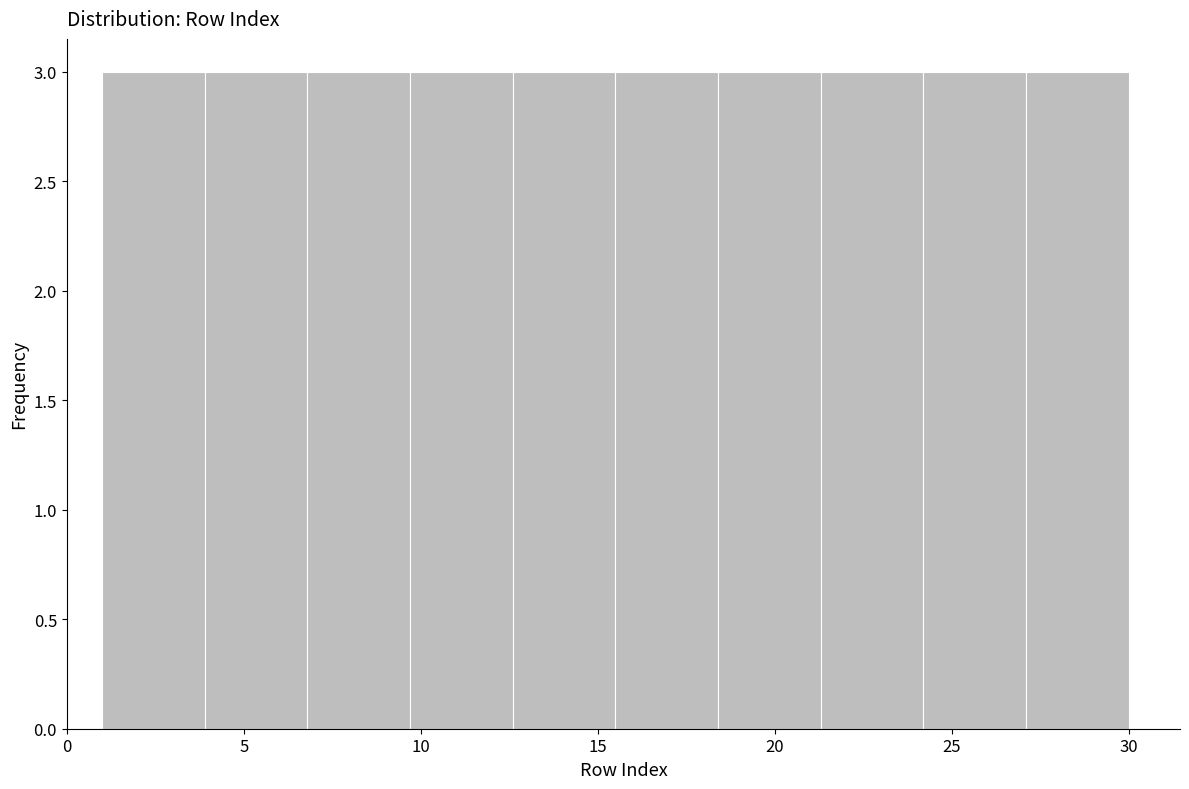

Reading left to right, list every bar in this chart as the range it spans on the x-axis followed by its height. Neither the bar edges nor the heights are printed on the chart, so give them approximately, as read against the axes.

1.0 to 3.9: 3
3.9 to 6.8: 3
6.8 to 9.7: 3
9.7 to 12.6: 3
12.6 to 15.5: 3
15.5 to 18.4: 3
18.4 to 21.3: 3
21.3 to 24.2: 3
24.2 to 27.1: 3
27.1 to 30.0: 3